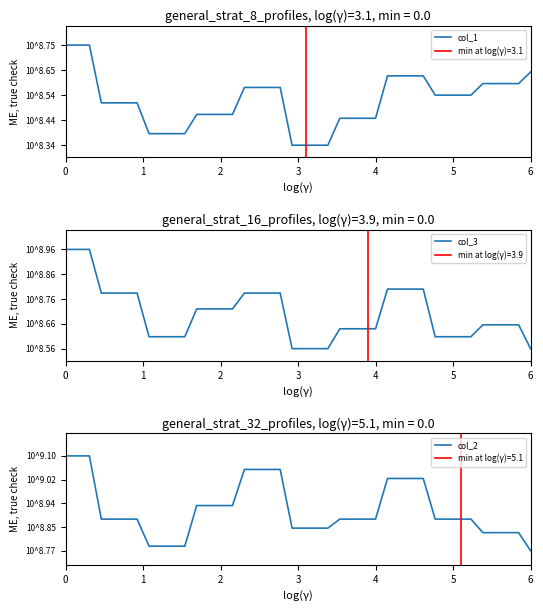

At how many categories does at least one series exceed 8805?

35